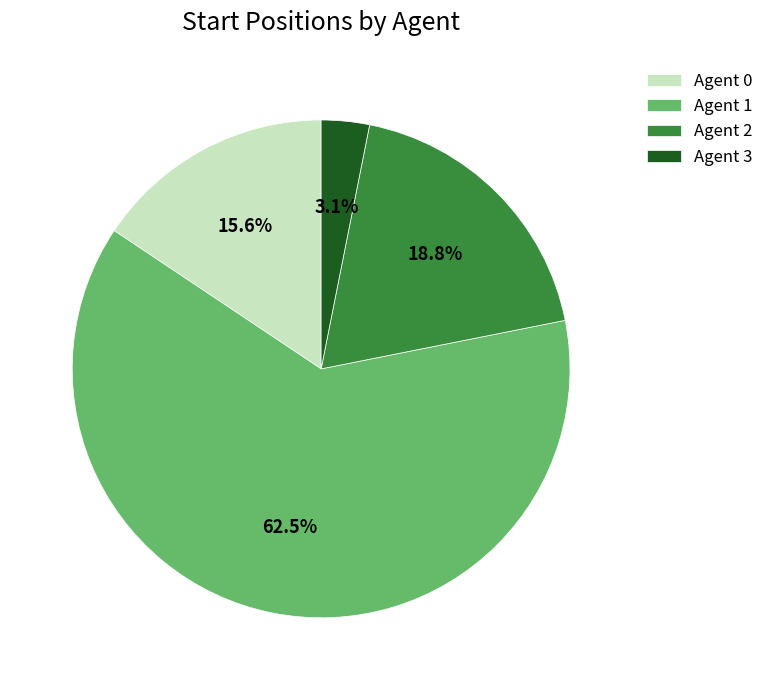

What percentage do Agent 2 and Agent 3 together represent?

21.9%